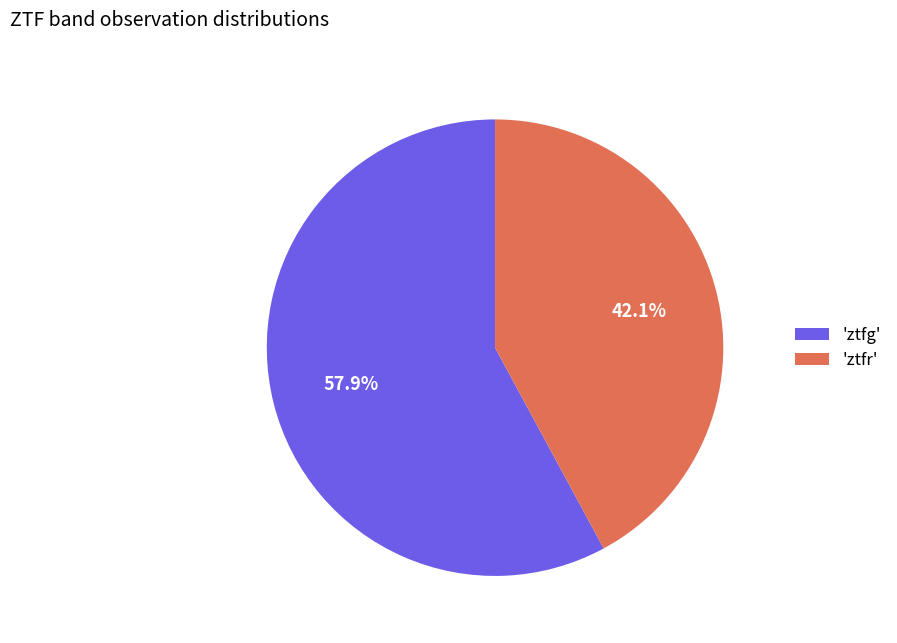

Which slice is the largest?

'ztfg'